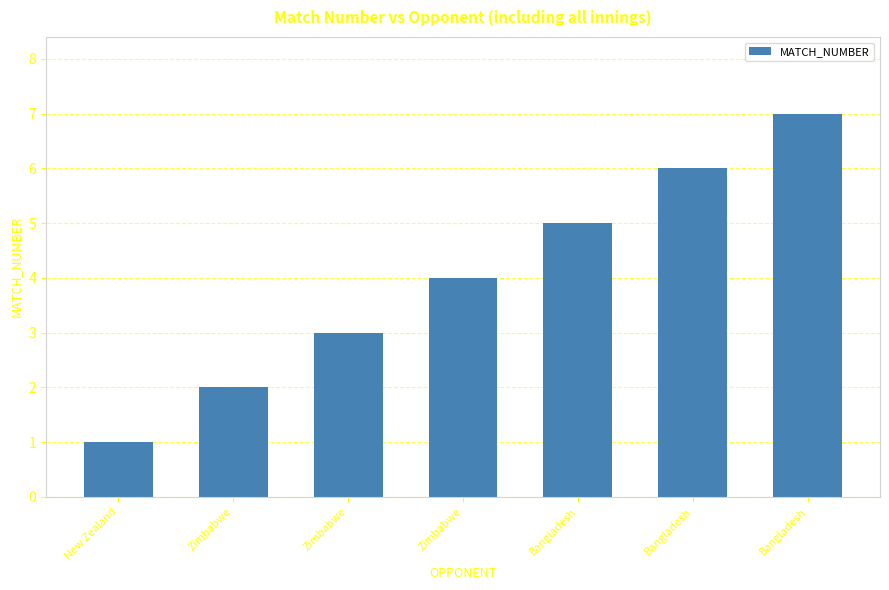

Does the chart contain any negative values?

No